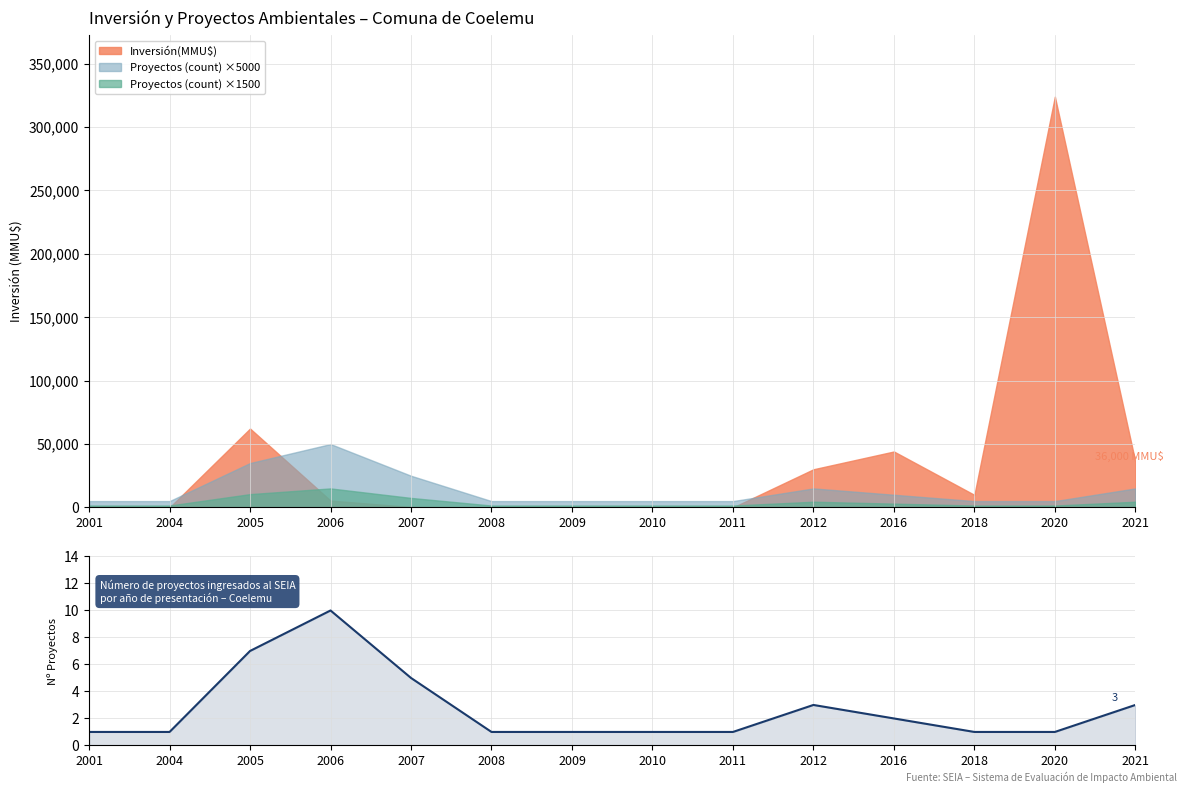

How many categories are shown in the chart?

14